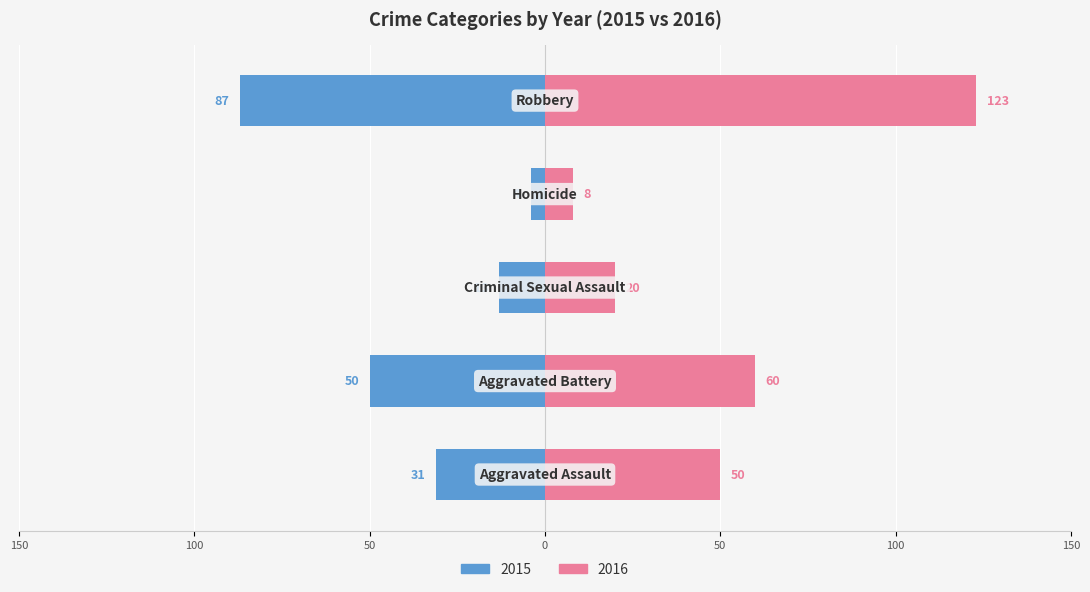

How many data points in Left are above -31?

2